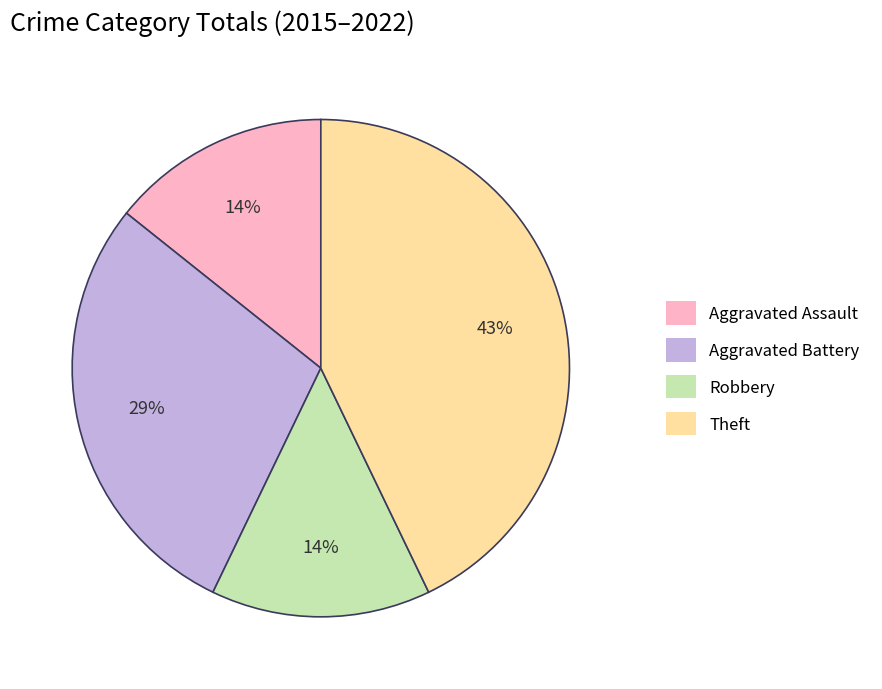

Do Aggravated Battery and Robbery together represent more than half of the pie?

No